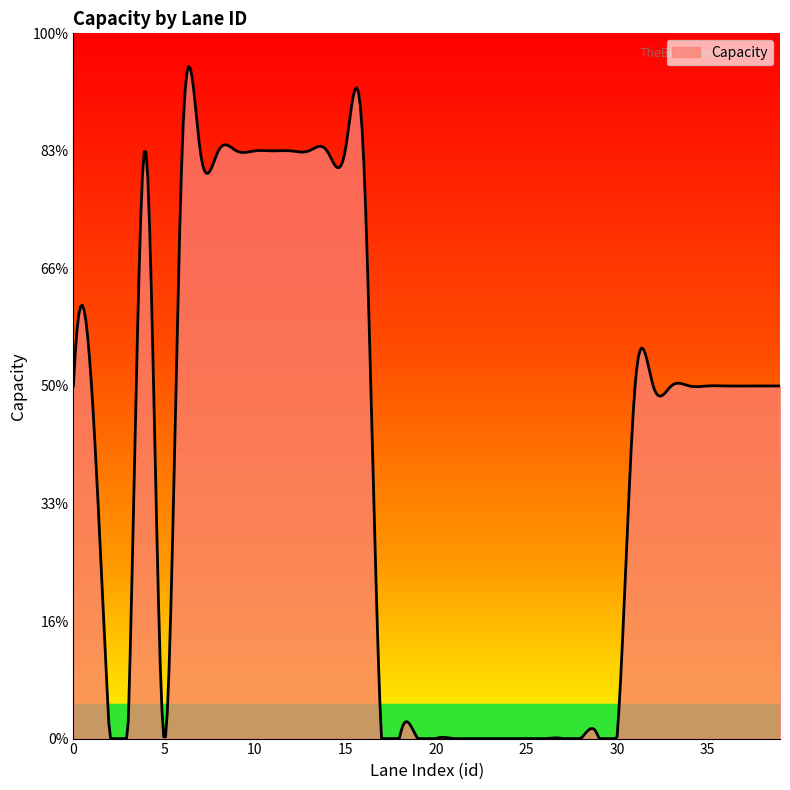

Reading right to left, transcribe all the data shown in this chart.

3	3	3	3	3	3	3	3	3	0	0	0	0	0	0	0	0	0	0	0	0	0	0	5	5	5	5	5	5	5	5	5	5	5	0	5	0	0	3	3